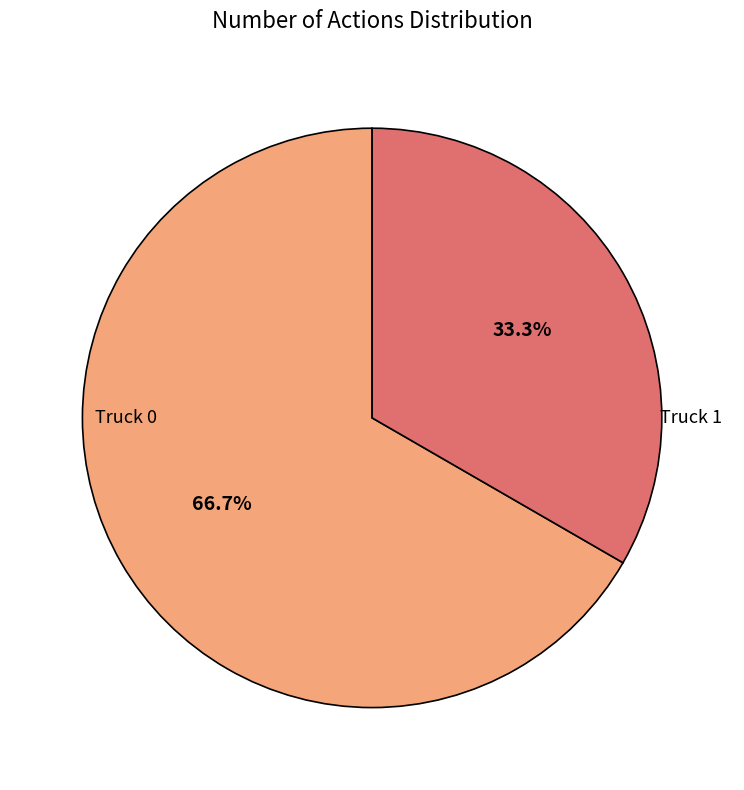

Is there any slice that represents more than half of the pie?

Yes